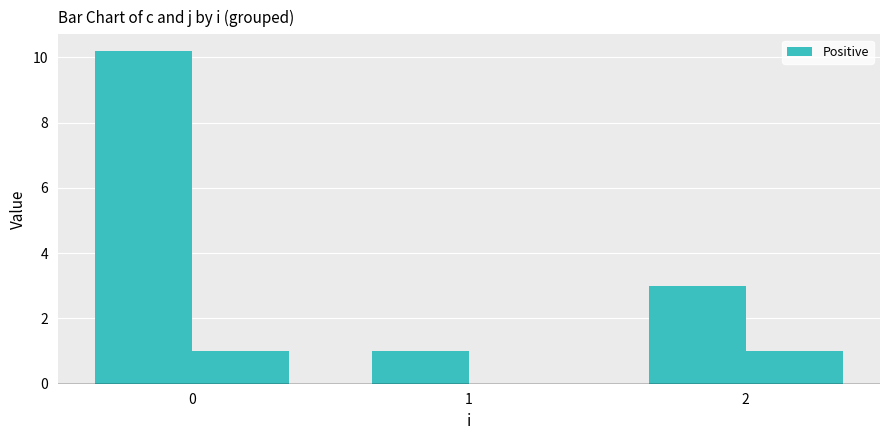

True or false: c has a value of 3.9 at 2.

False